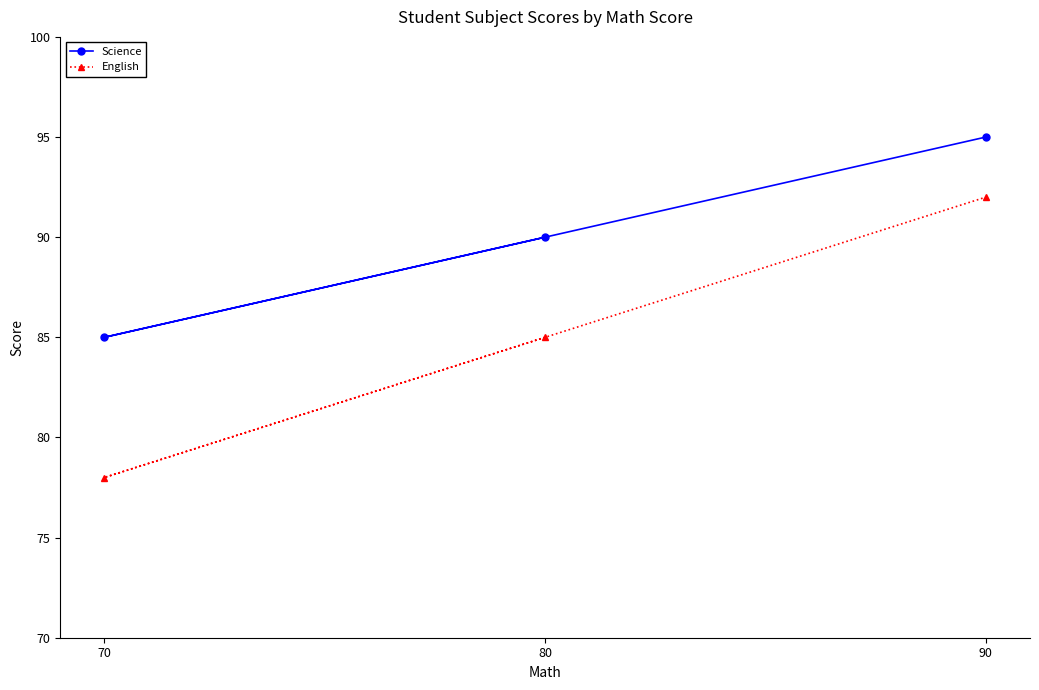

What is the maximum value shown in the chart?

95